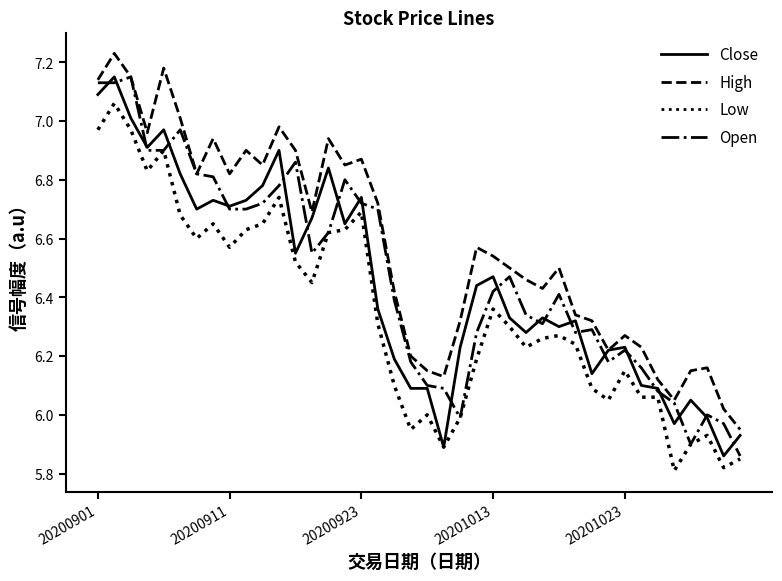

How many lines are shown in the chart?

4